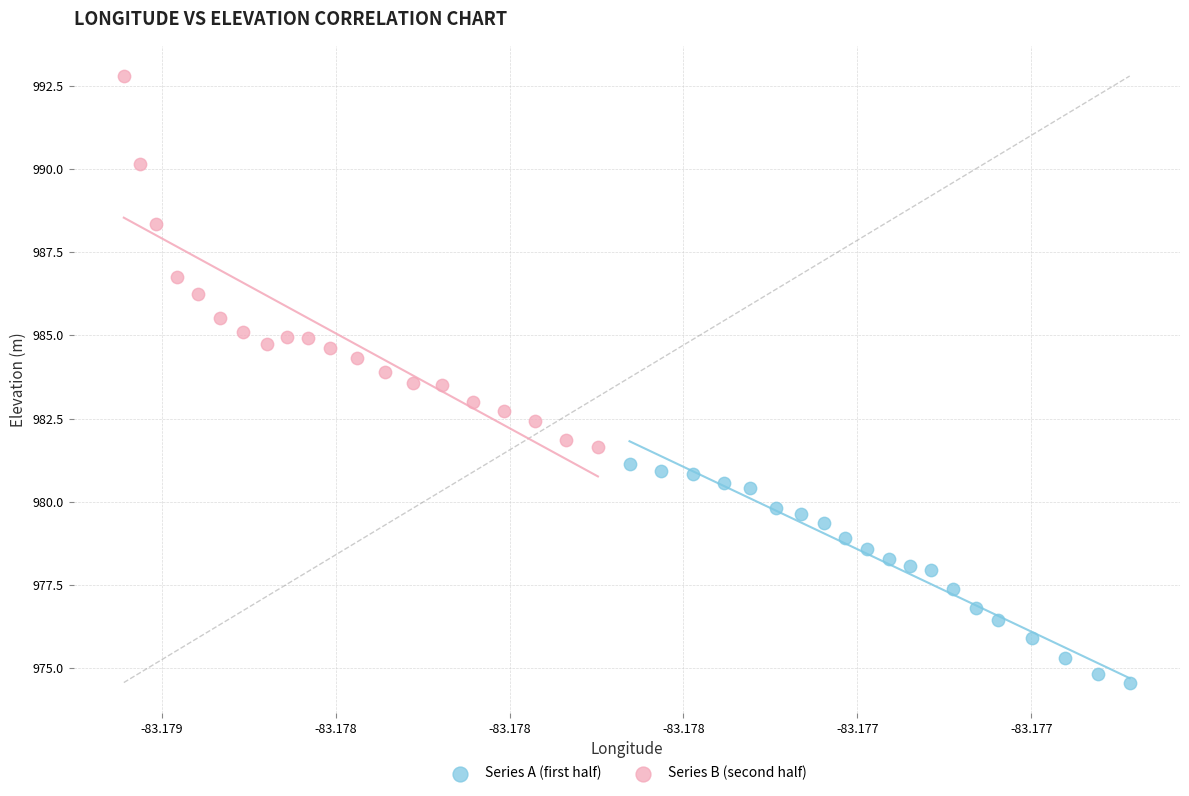

Which series has the widest spread of Y values?

Series B (second half)